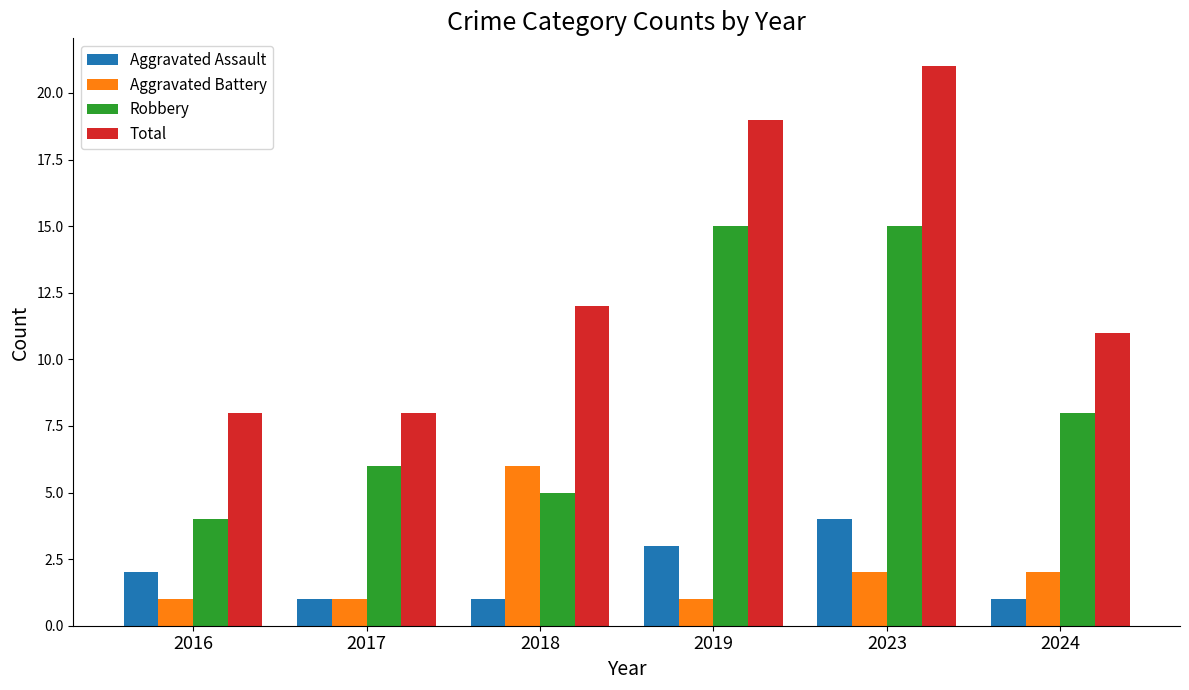

Between 2017 and 2019, which series saw the biggest shift?

Total